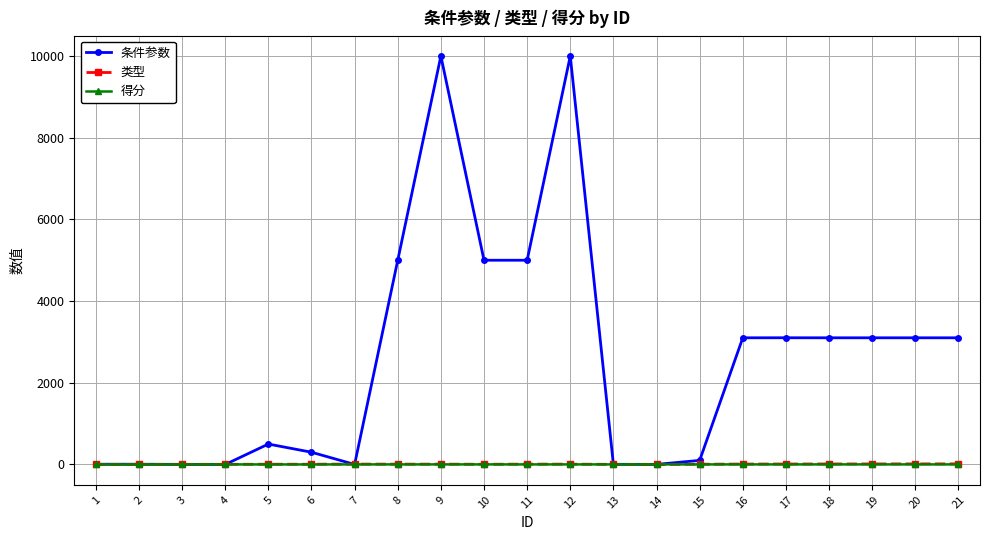

Which series has the largest range (max minus min)?

条件参数